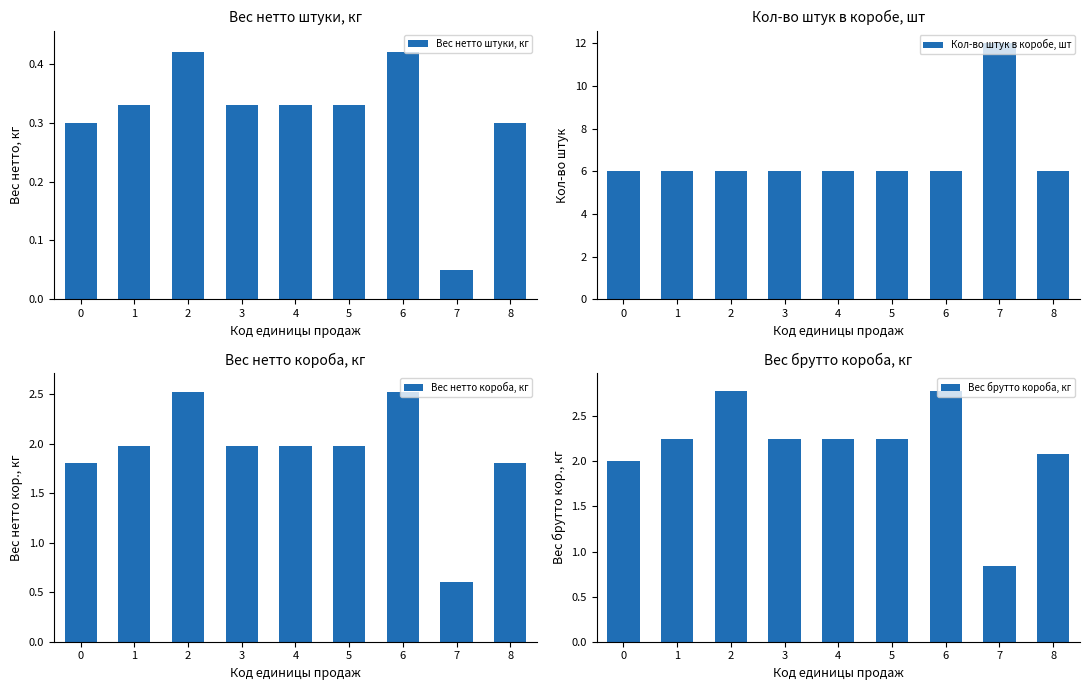

What is the greatest value displayed?

12.0